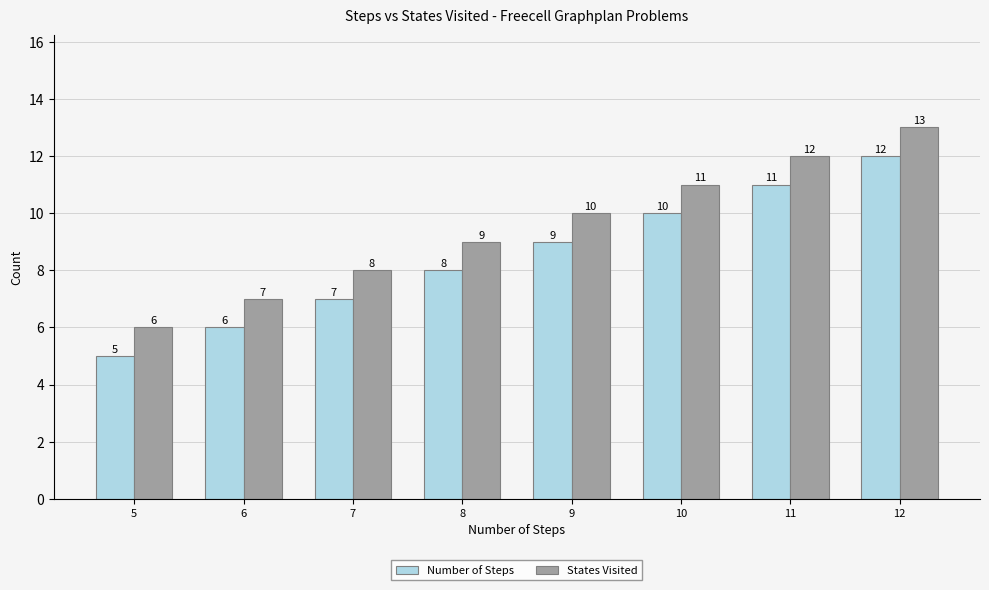

Is the value of Number of Steps at 5 greater than the value of States Visited at 11?

No